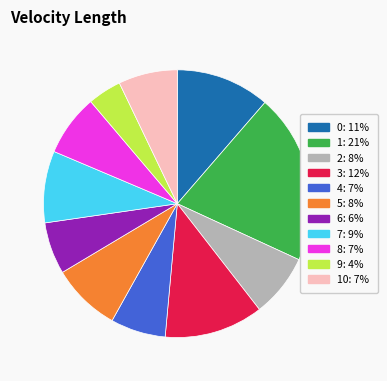

Does any single category account for the majority?

No